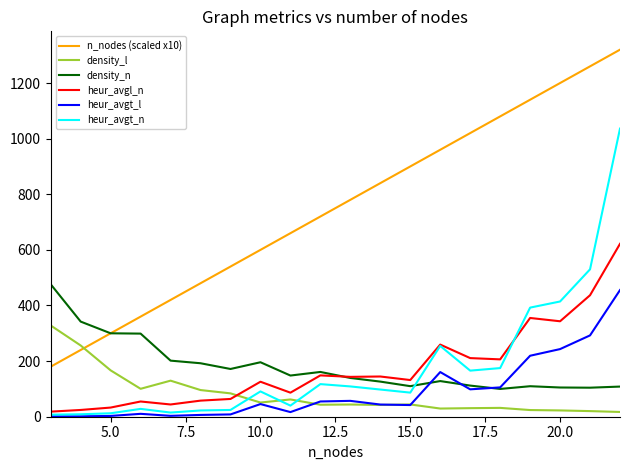

Is this an area chart (filled region under the line)?

No